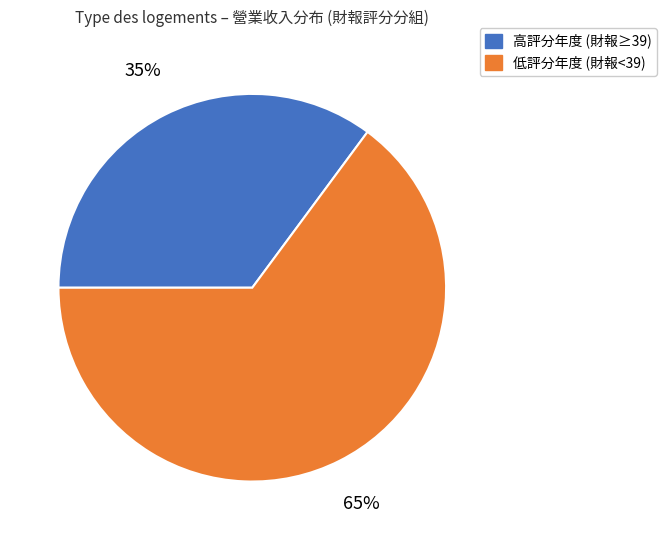

Is there any slice that represents more than half of the pie?

Yes